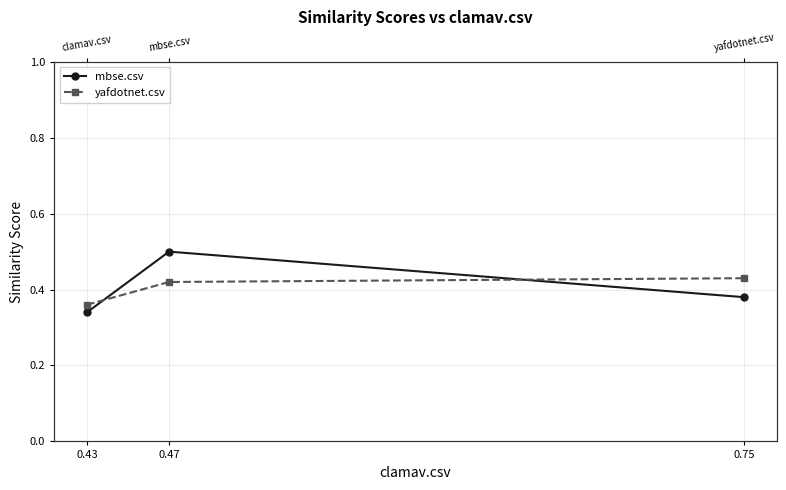

At how many categories does at least one series exceed 0?

3